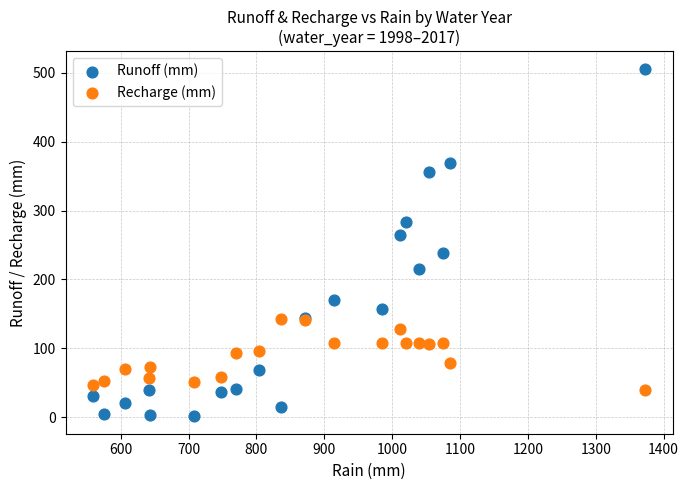

Which series contains the highest Y value?

Runoff (mm)